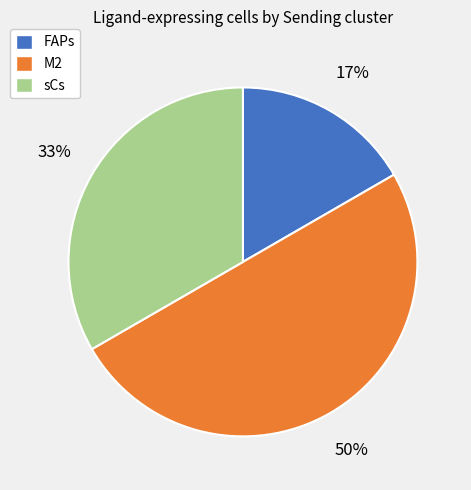

What is the smallest slice in the pie chart?

FAPs